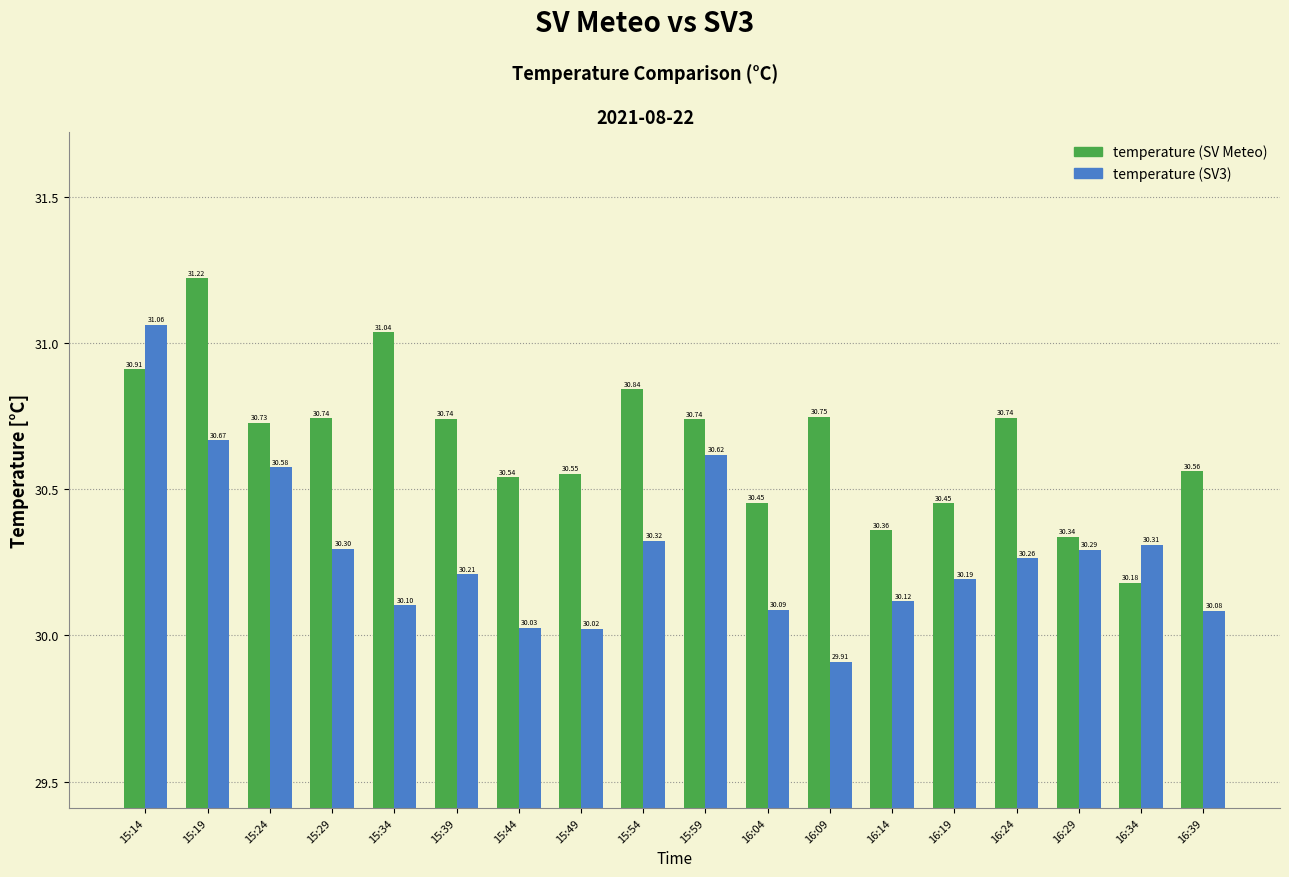

What is the total value across all series at 16:34?

60.5